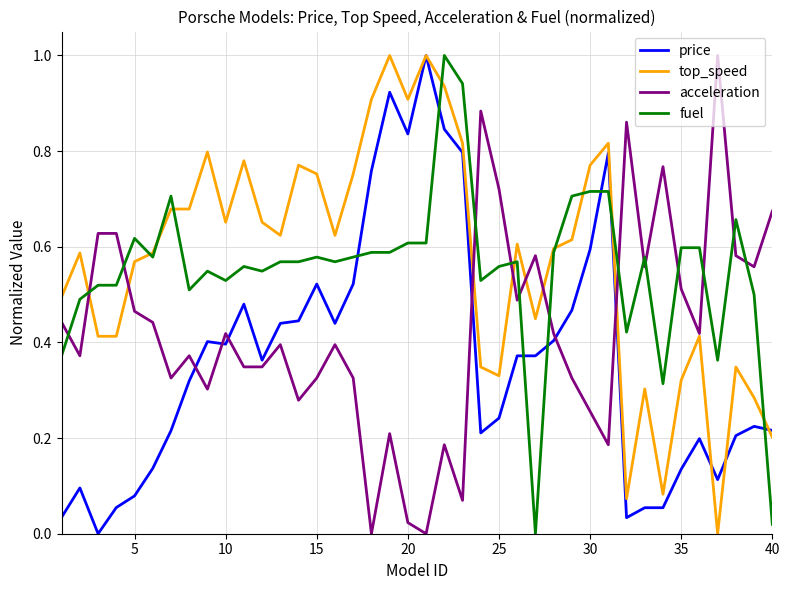

Which series has the largest total across all categories?

top_speed